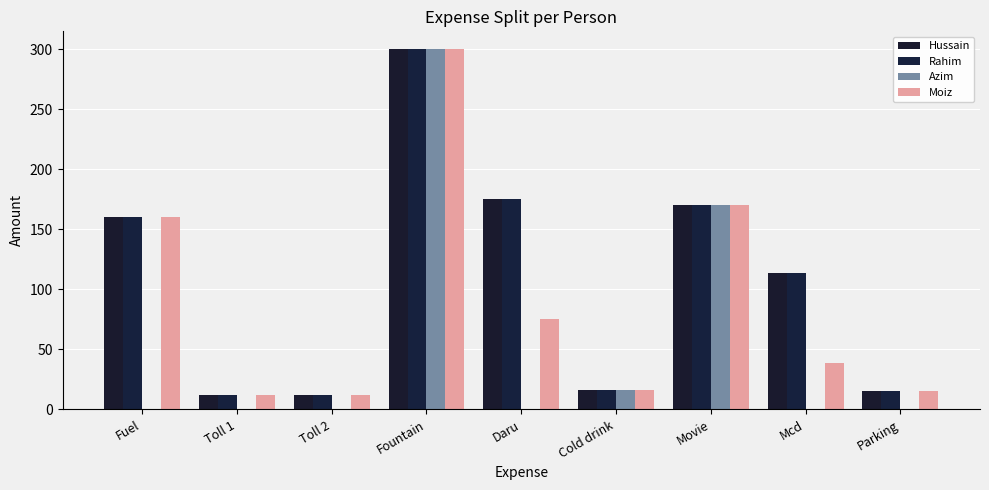

What is the sum of the Moiz values at Daru and Parking?

90.0